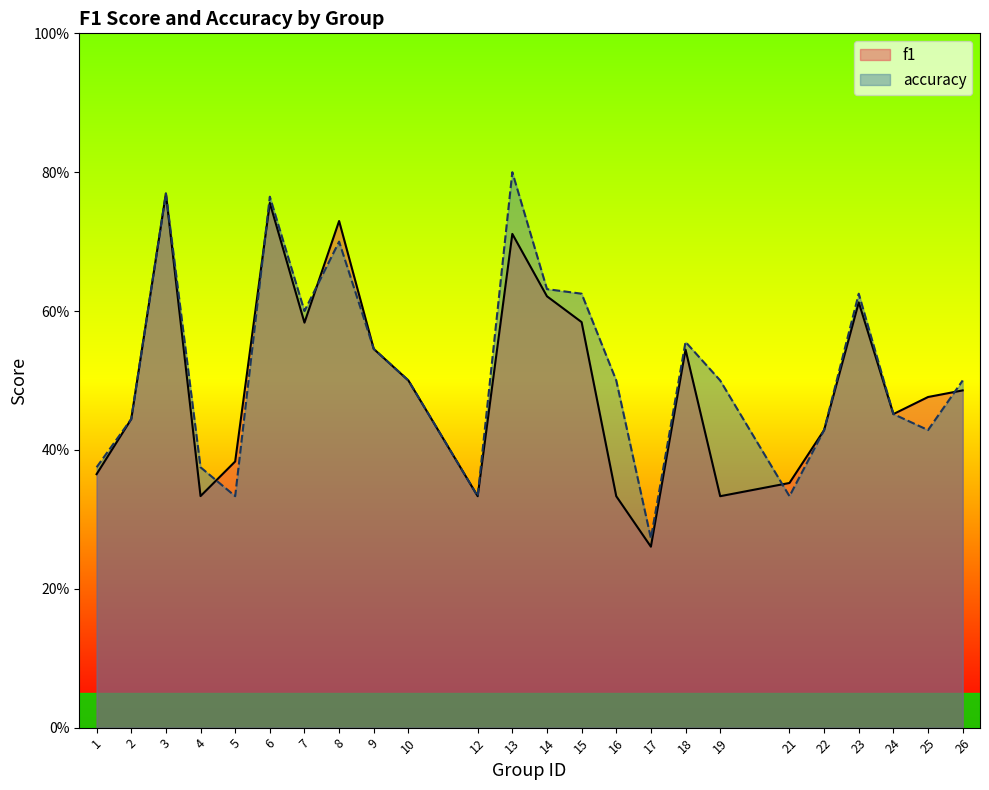

Which series has the widest spread of values?

accuracy